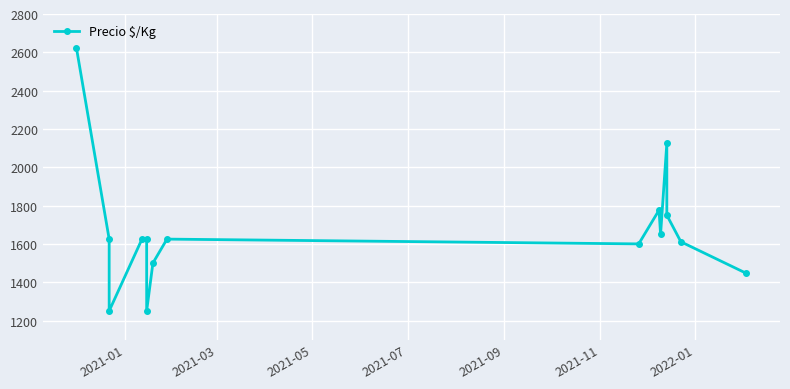

What is the difference between the maximum and minimum values?

1375